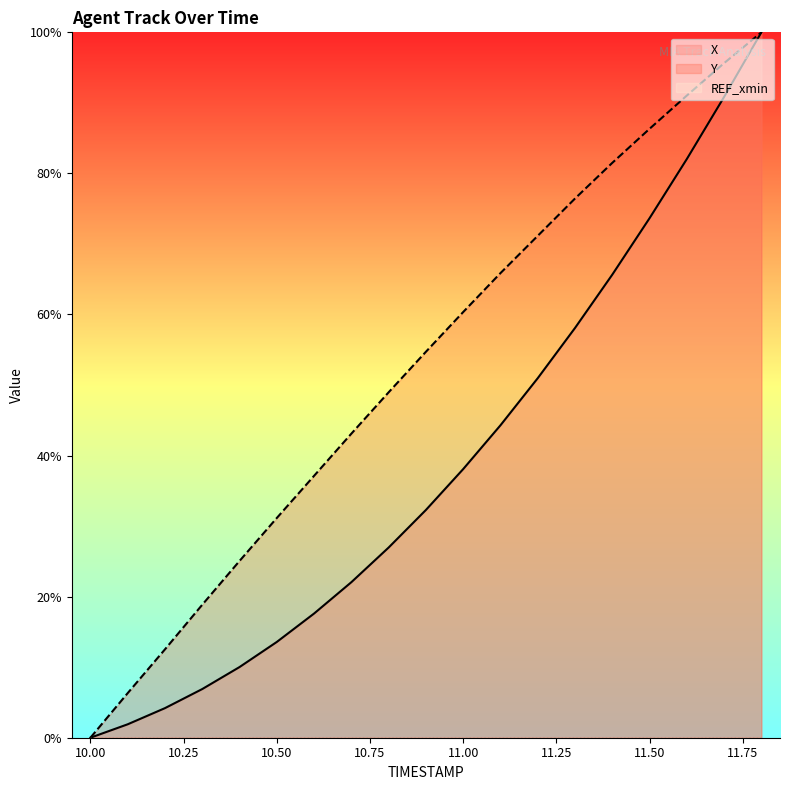

How many positive values does the X series have?

18